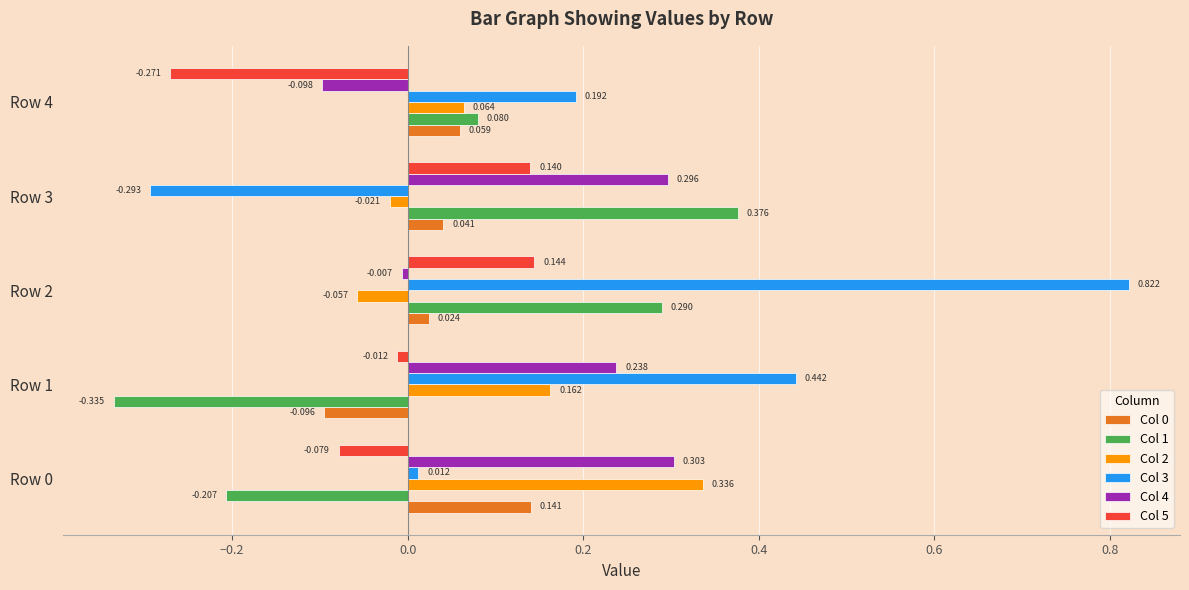

Is the value of Col 4 at Row 0 greater than the value of Col 3 at Row 4?

Yes